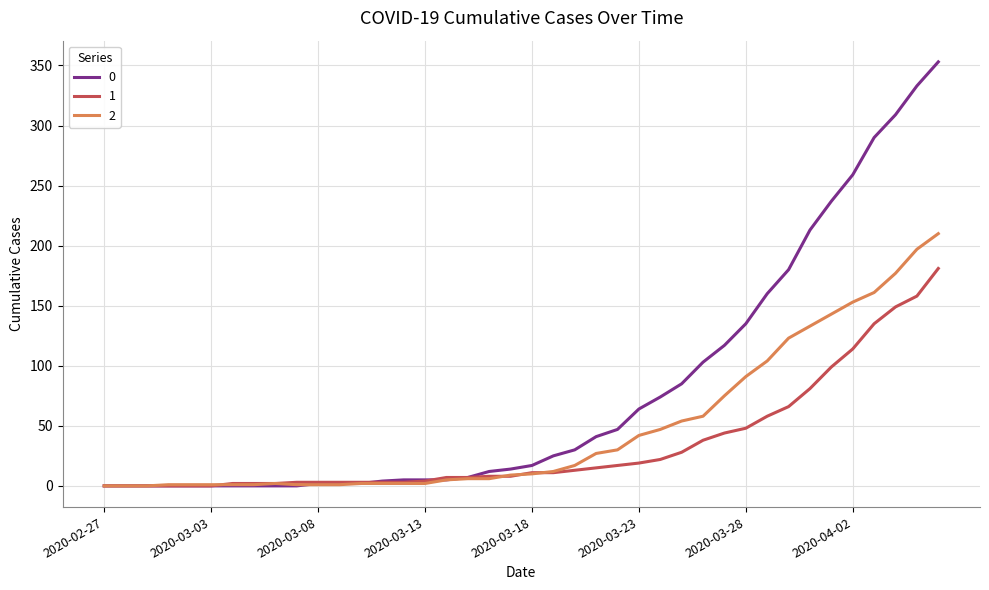

Rank the series by their maximum value, from highest to lowest.

0, 2, 1